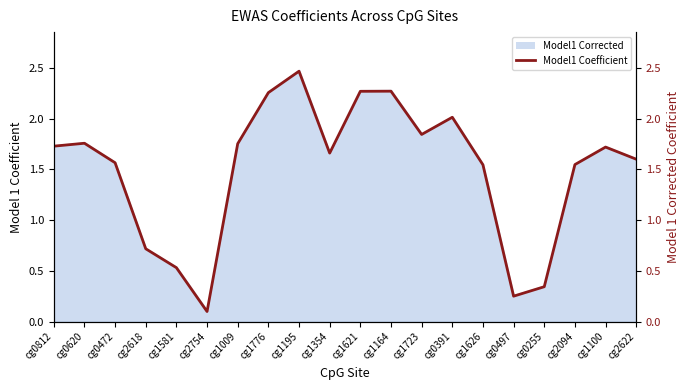

What is the difference between the values at cg0812 and cg1621?

0.5